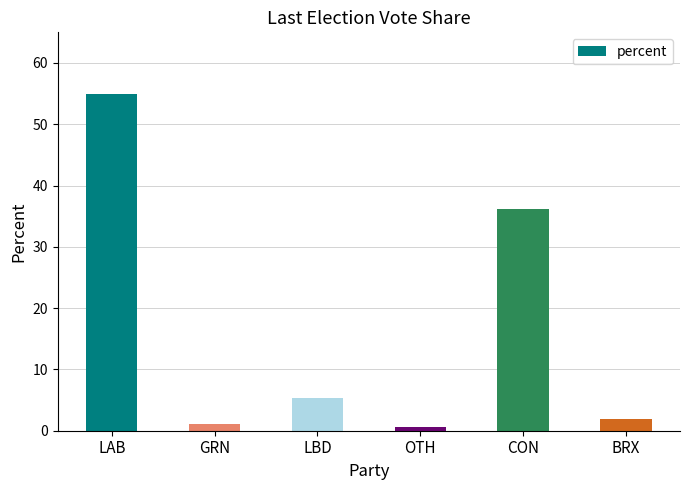

Which has a higher value, OTH or LBD?

LBD